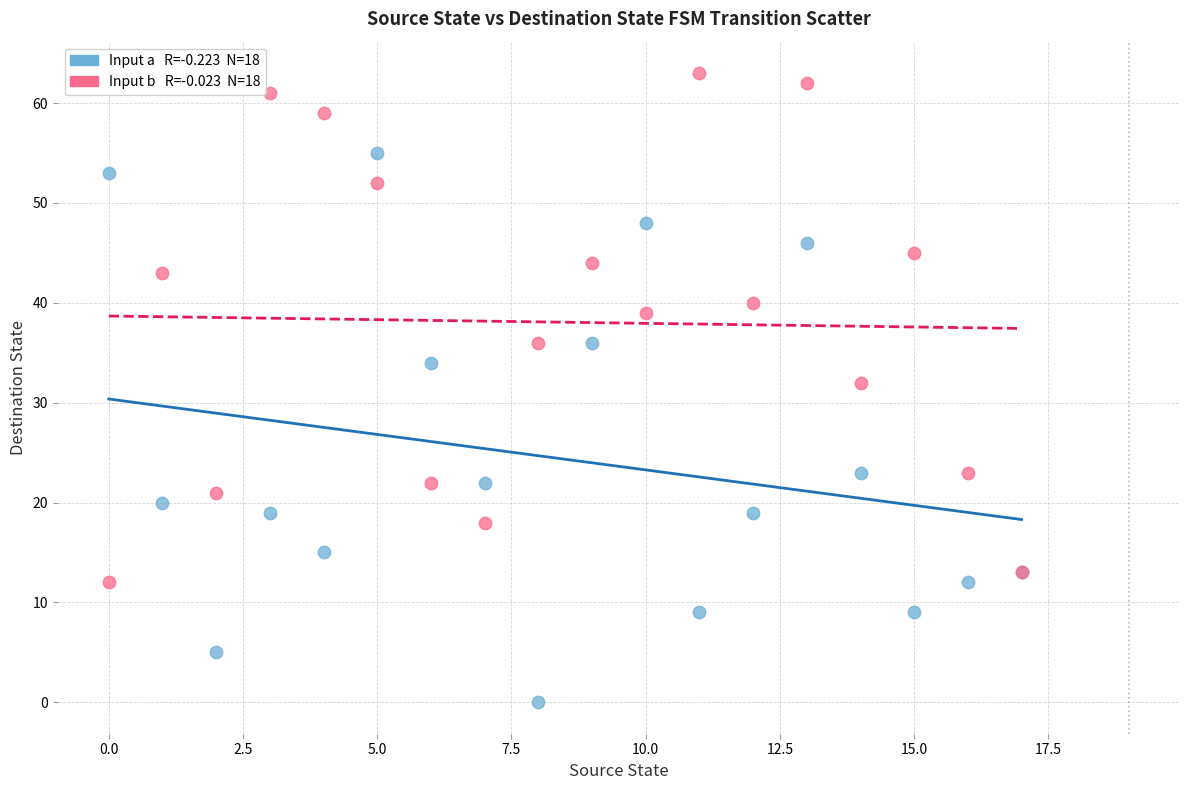

Across all series, what Y value is closest to 31?

32